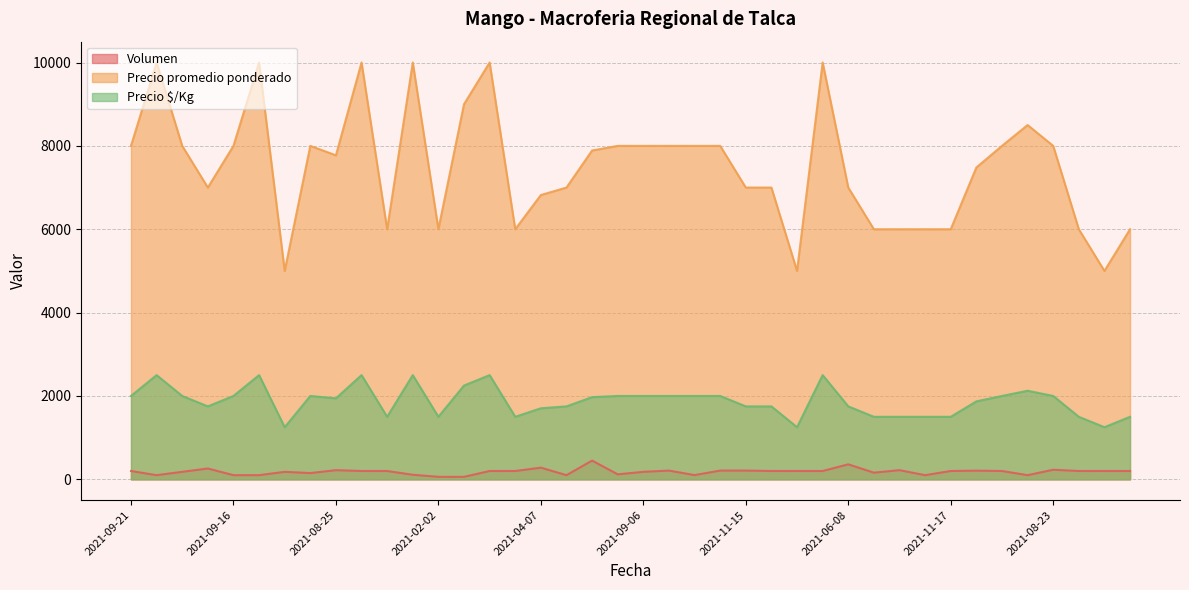

How many interior local valleys does the Volumen series have?

8